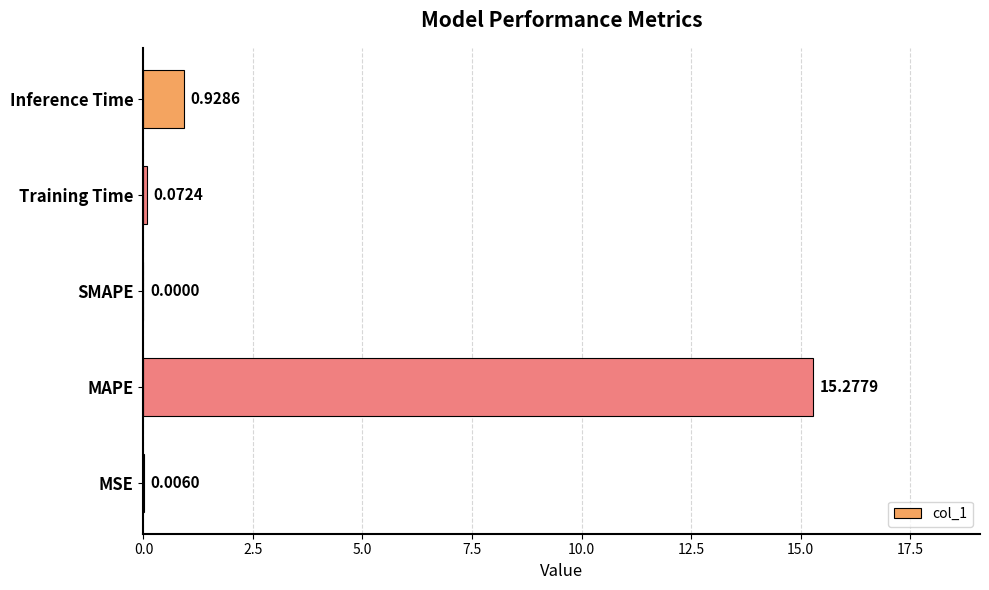

What is the sum of all values?

16.3